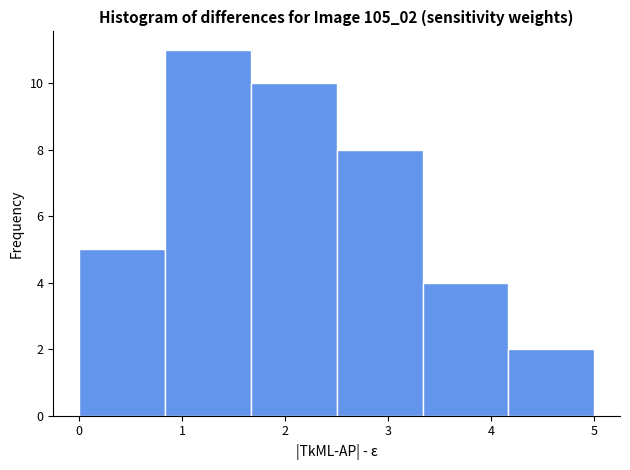

Reading left to right, list every bar in this chart as the range it spans on the x-axis followed by its height. Neither the bar edges nor the heights are printed on the chart, so give them approximately, as read against the axes.

0.0 to 0.8: 5
0.8 to 1.7: 11
1.7 to 2.5: 10
2.5 to 3.3: 8
3.3 to 4.2: 4
4.2 to 5.0: 2